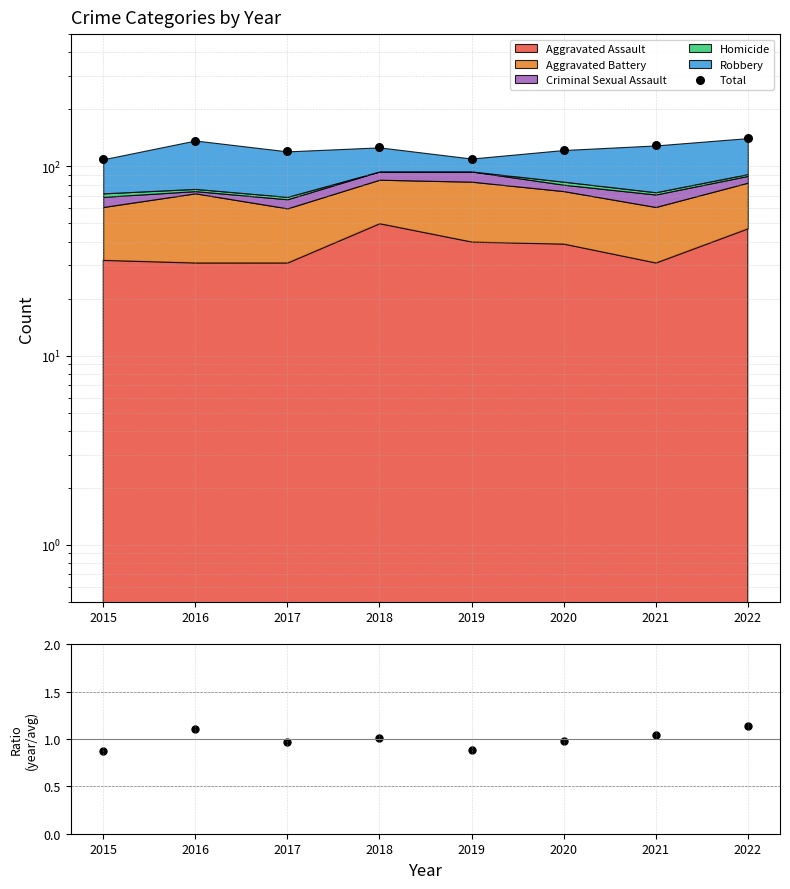

At which category is the sum across all series the highest?

2022